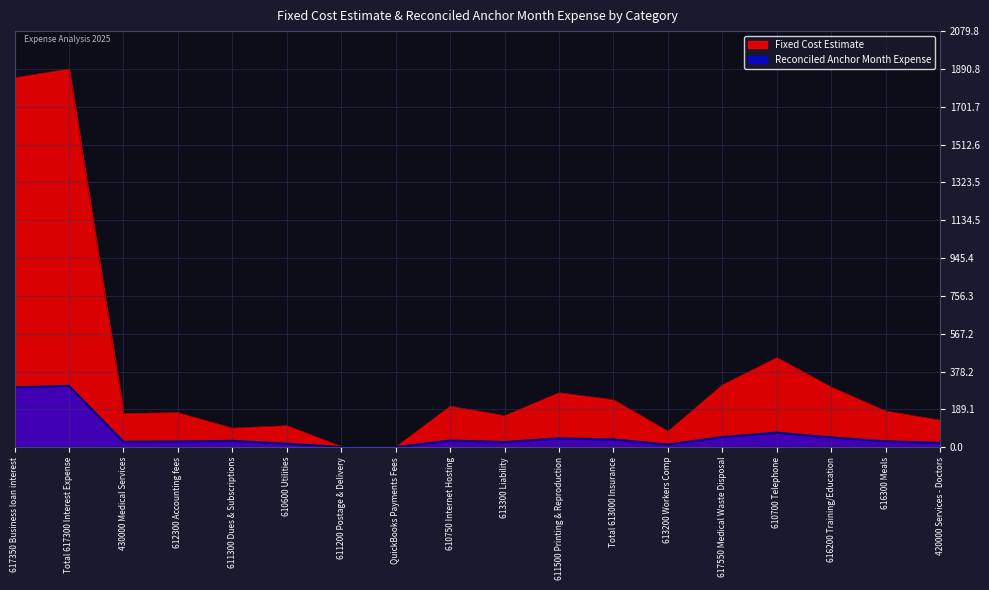

Which series has the largest range (max minus min)?

Fixed Cost Estimate